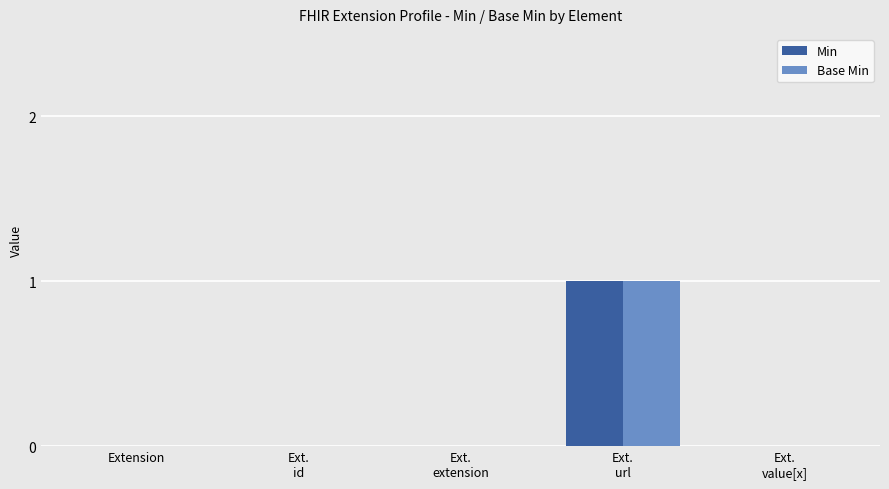

What is the sum of all Base Min values?

1